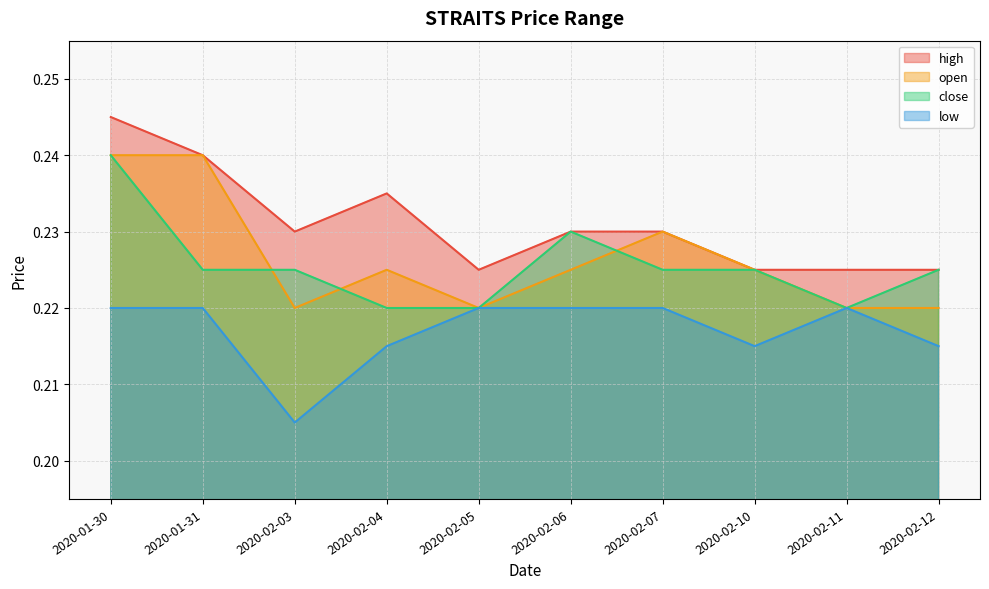

What is the total value across all series at 2020-02-06?

0.9